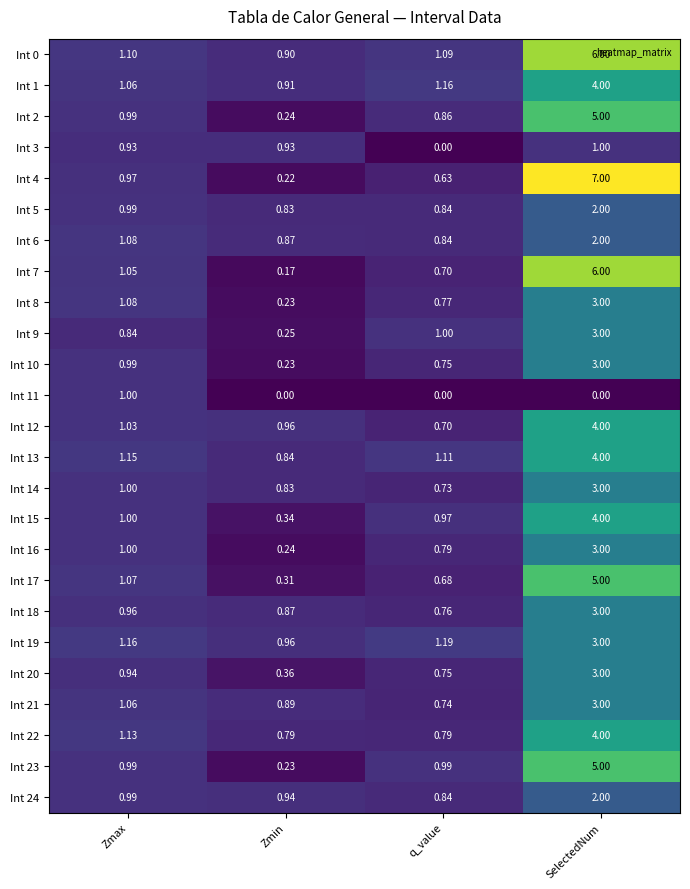

Where is Int 18 nearest to the value 1?

Zmax